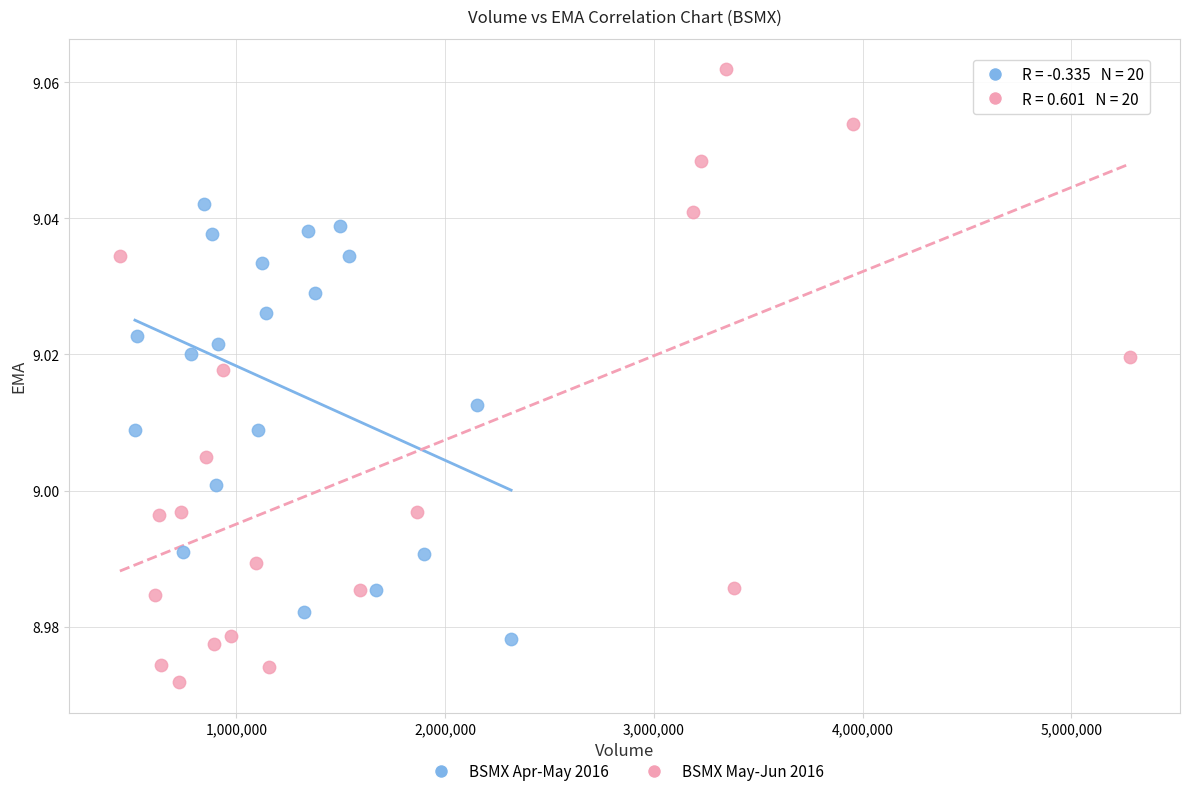

Which series has the widest spread of Y values?

BSMX May-Jun 2016